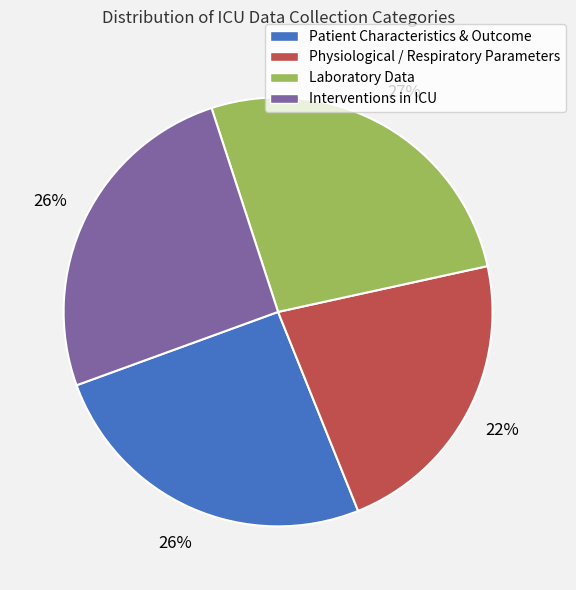

The Patient Characteristics & Outcome slice represents 40% of the pie. True or false?

False